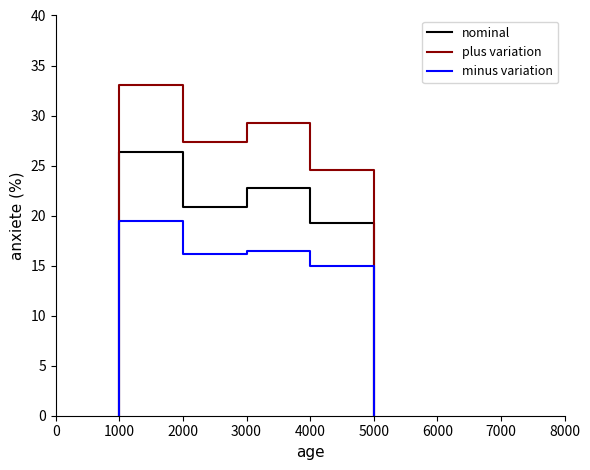

What is the label of the 3rd point from the left?

2000